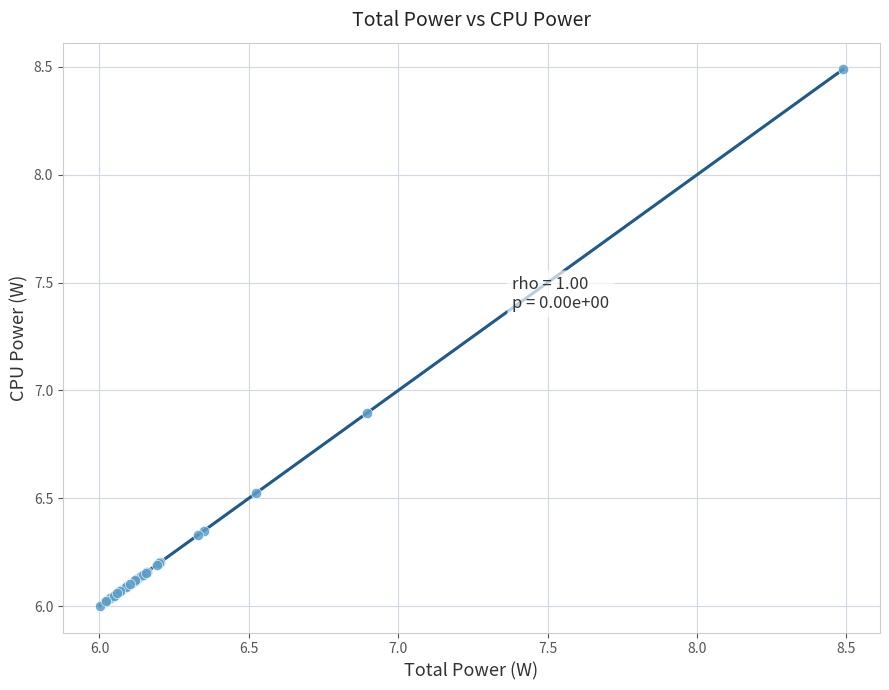

What Y value in the scatter plot is closest to 7?

6.9